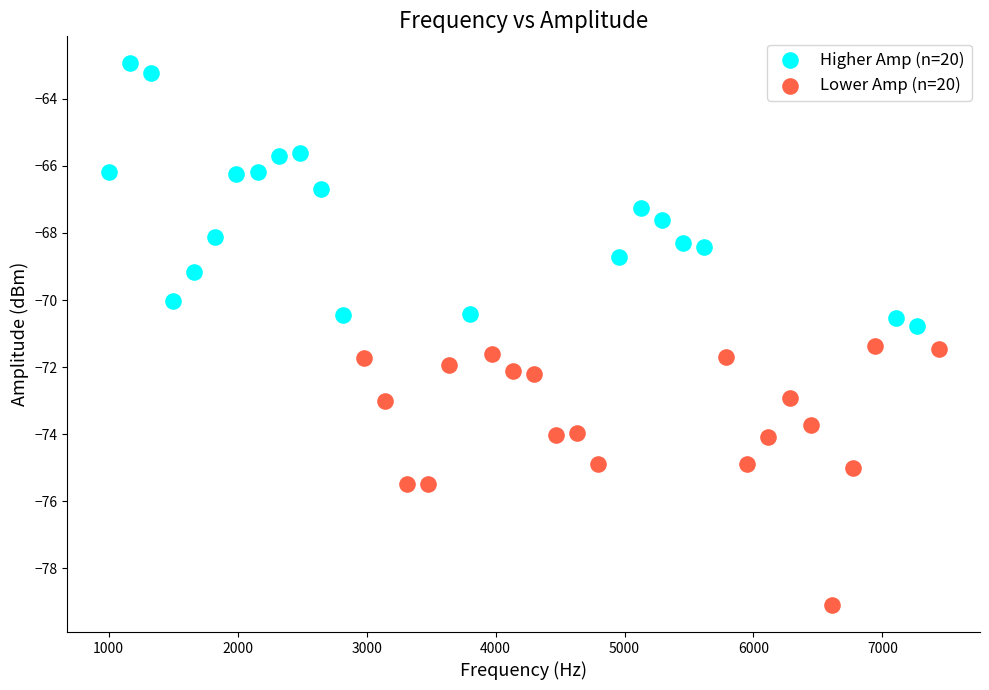

Which series contains the highest Y value?

Higher Amp (n=20)